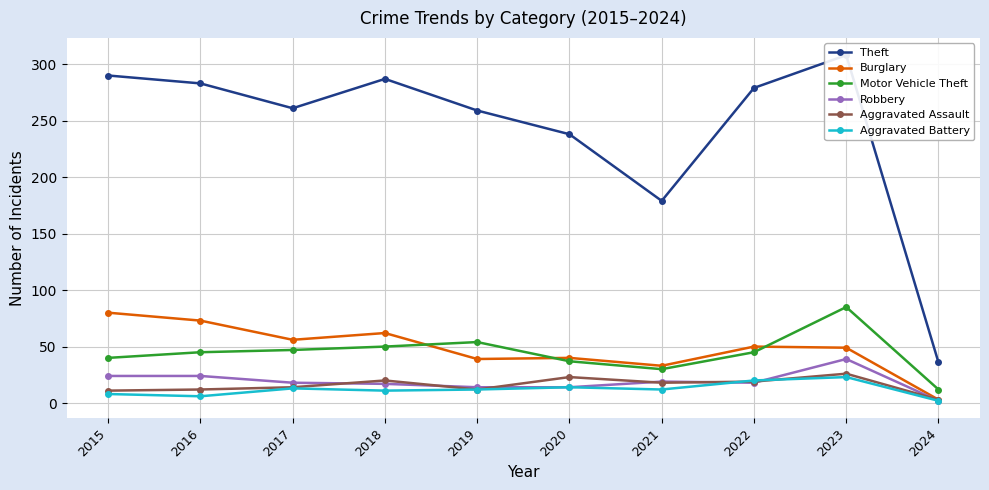

At 2016, list the series in order from largest to smallest.

Theft, Burglary, Motor Vehicle Theft, Robbery, Aggravated Assault, Aggravated Battery